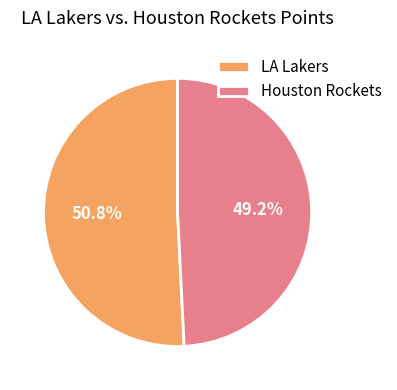

Rank the categories by value from highest to lowest.

LA Lakers, Houston Rockets